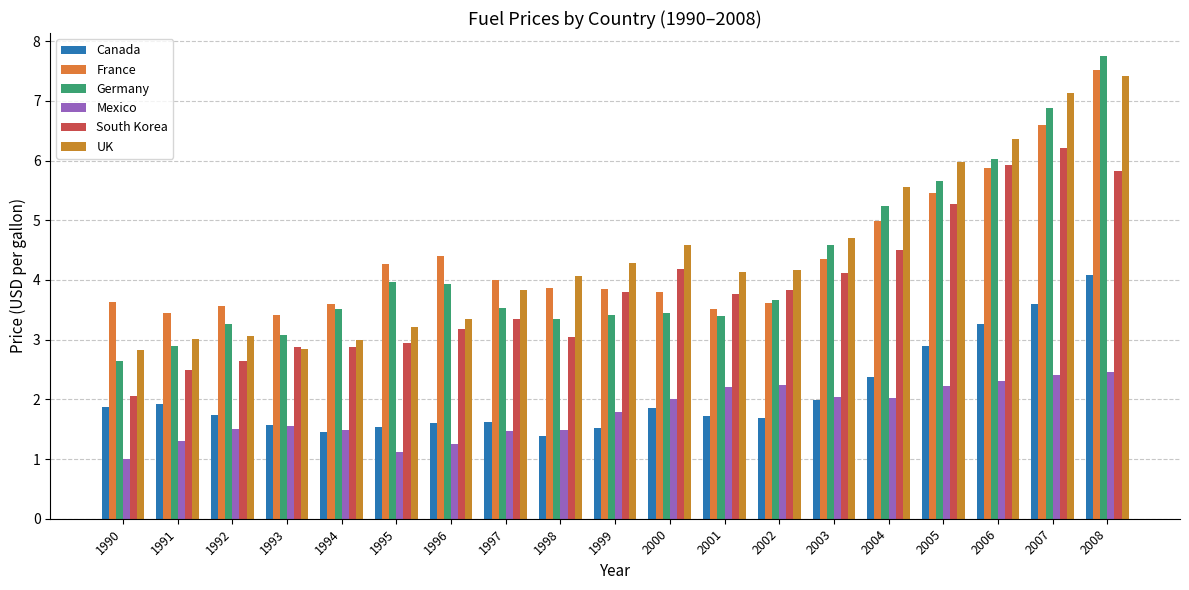

The value of UK at 2001 is 4.1. True or false?

True